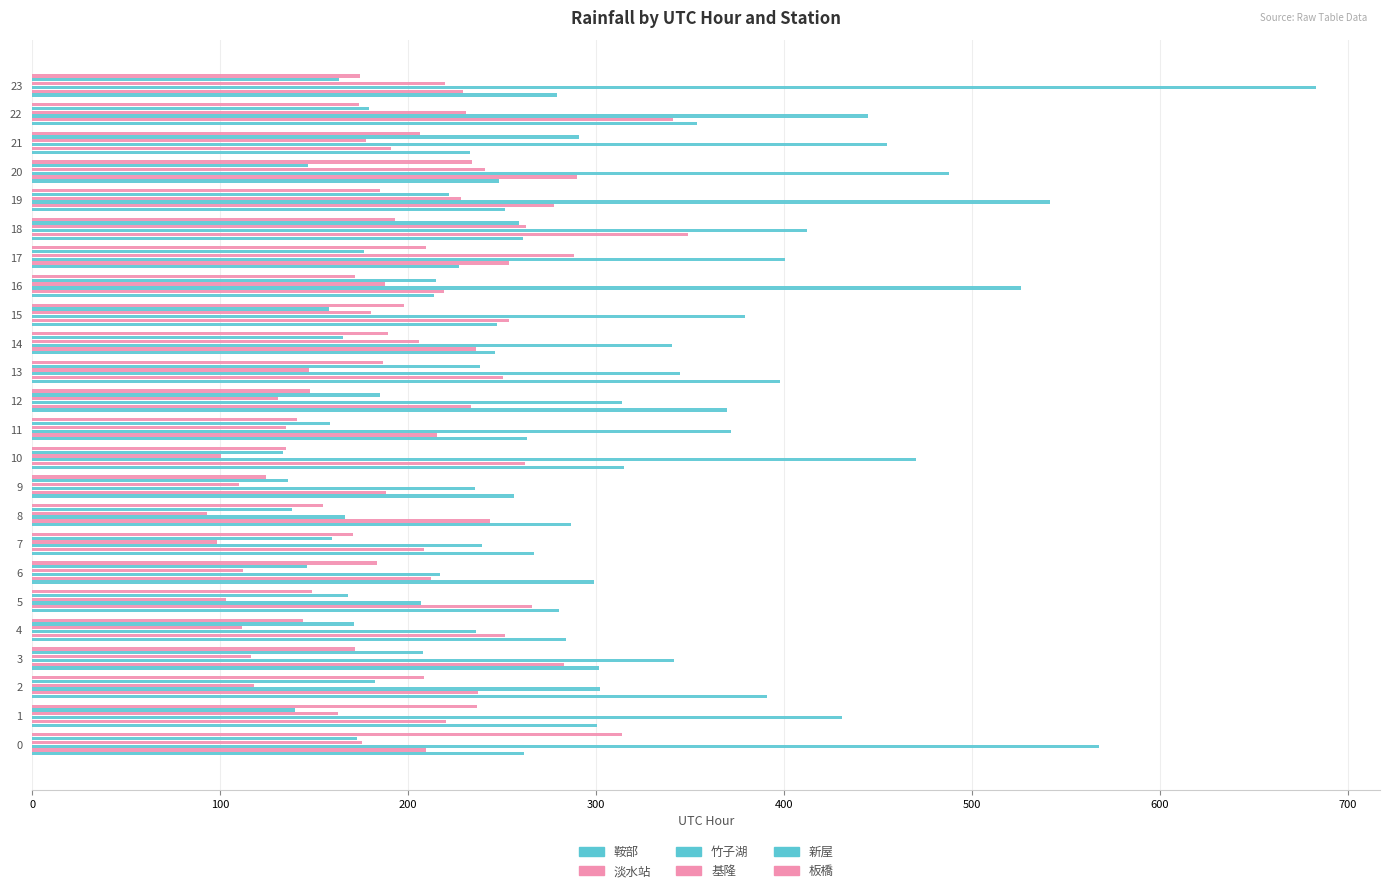

How many data points in 基隆 are above 162?

12